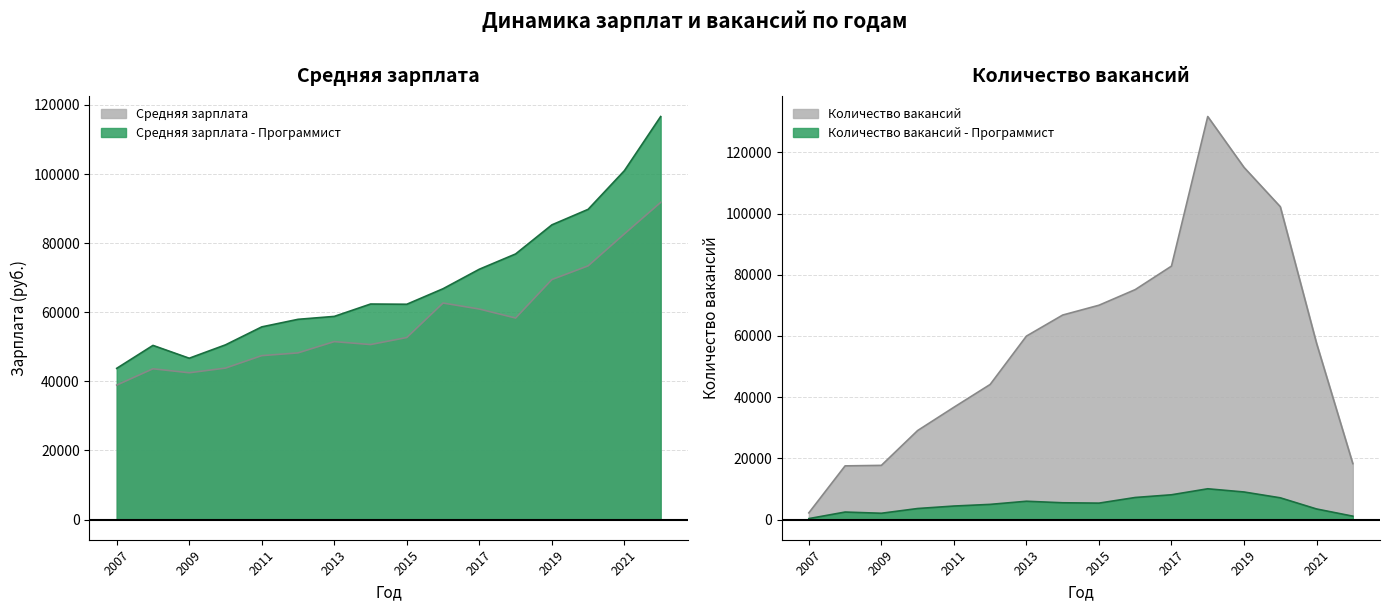

True or false: Средняя зарплата - Программист and Средняя зарплата cross at least once.

False